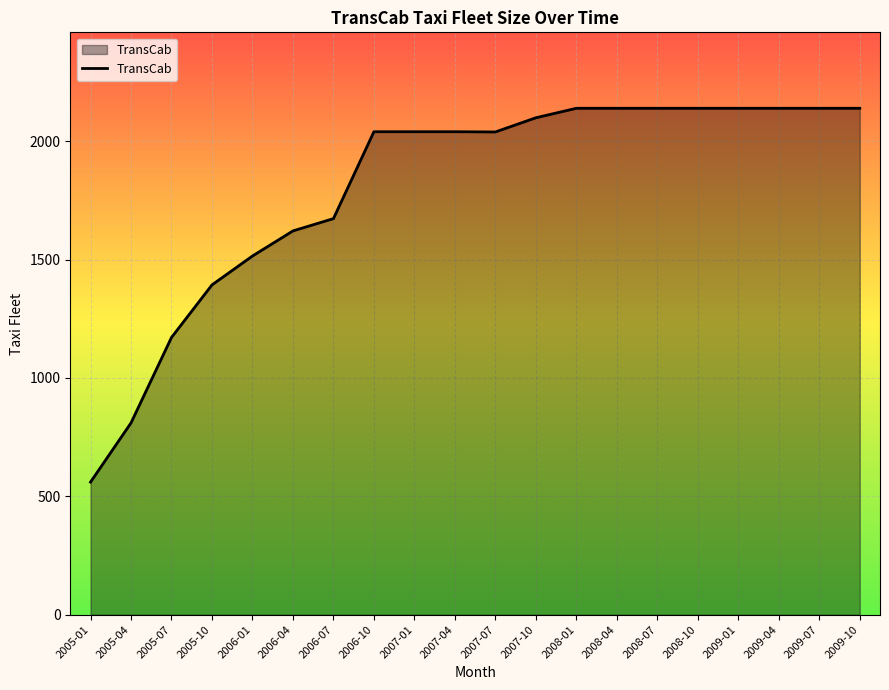

At which label is the value closest to 1349?

2005-10